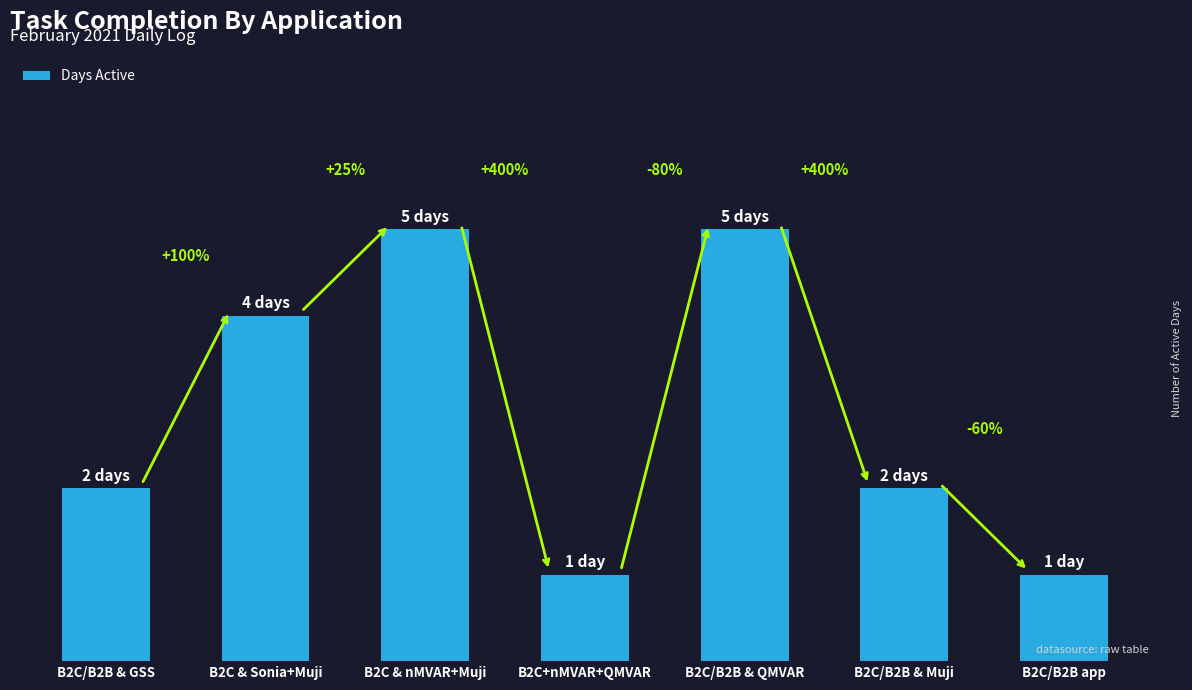

Reading left to right, list all the values displayed in this chart.

B2C/B2B & GSS=2	B2C & Sonia+Muji=4	B2C & nMVAR+Muji=5	B2C+nMVAR+QMVAR=1	B2C/B2B & QMVAR=5	B2C/B2B & Muji=2	B2C/B2B app=1